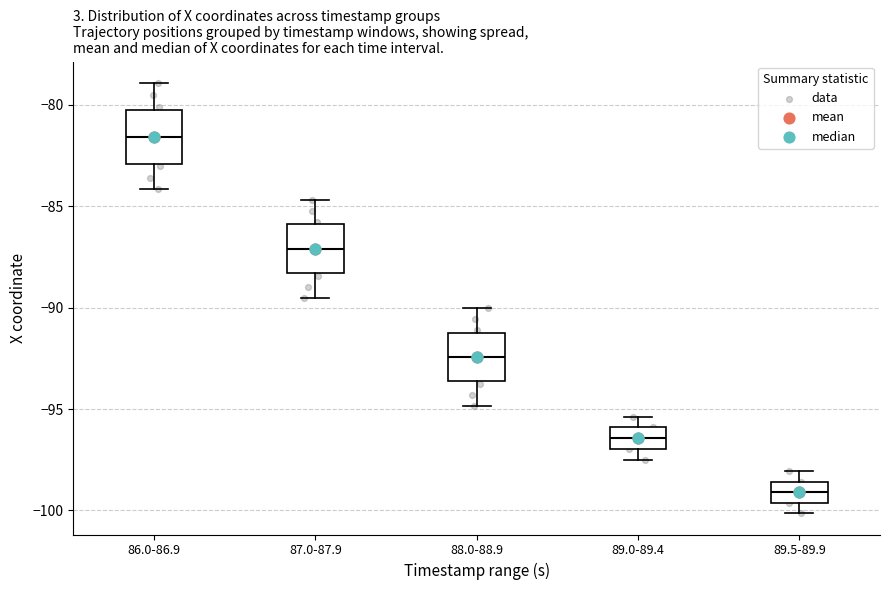

Where is the lower edge of the box for 89.5-89.9 on the y-axis? The values are not printed on the chart, so give them approximately, as read against the axis.

-99.5